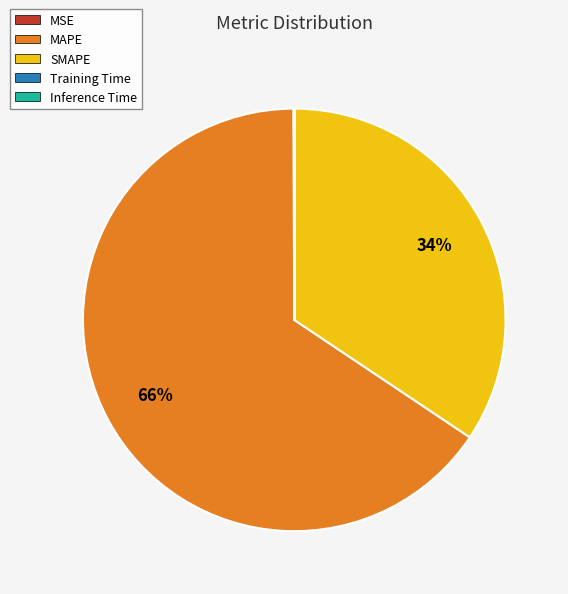

Which slice represents more than half of the pie?

MAPE